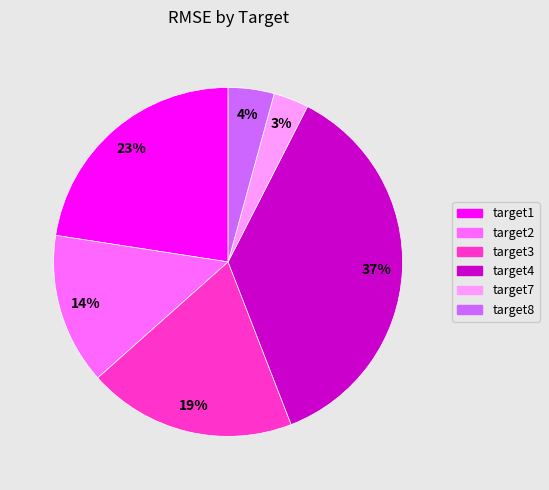

To the nearest percent, what percentage of the pie is target1?

23%